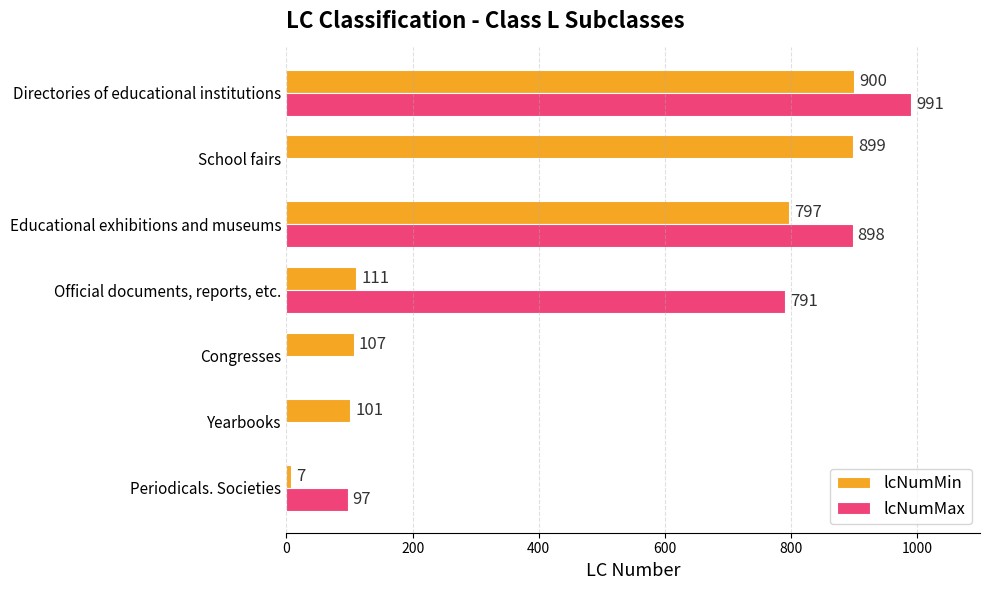

True or false: lcNumMin has a value of 7 at Periodicals. Societies.

True